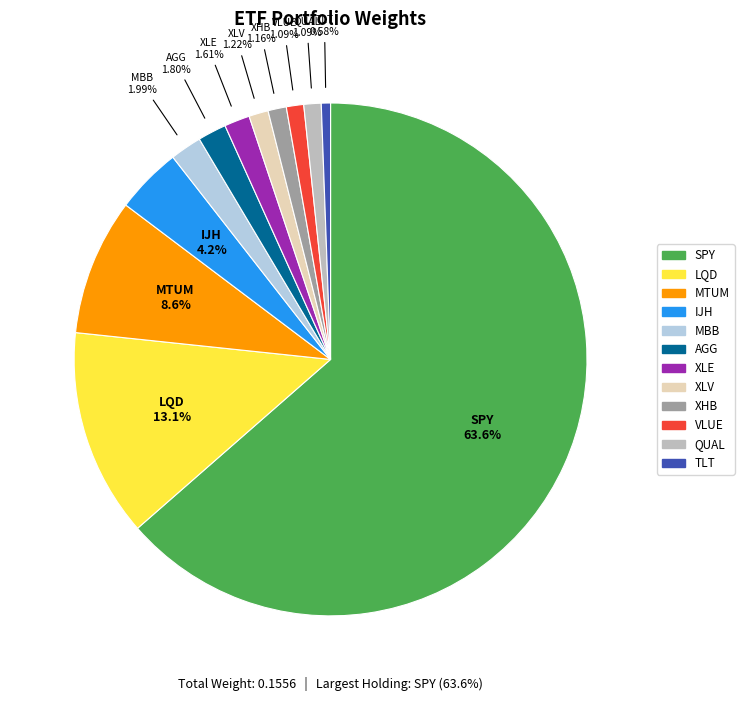

True or false: VLUE accounts for 11% of the total.

False